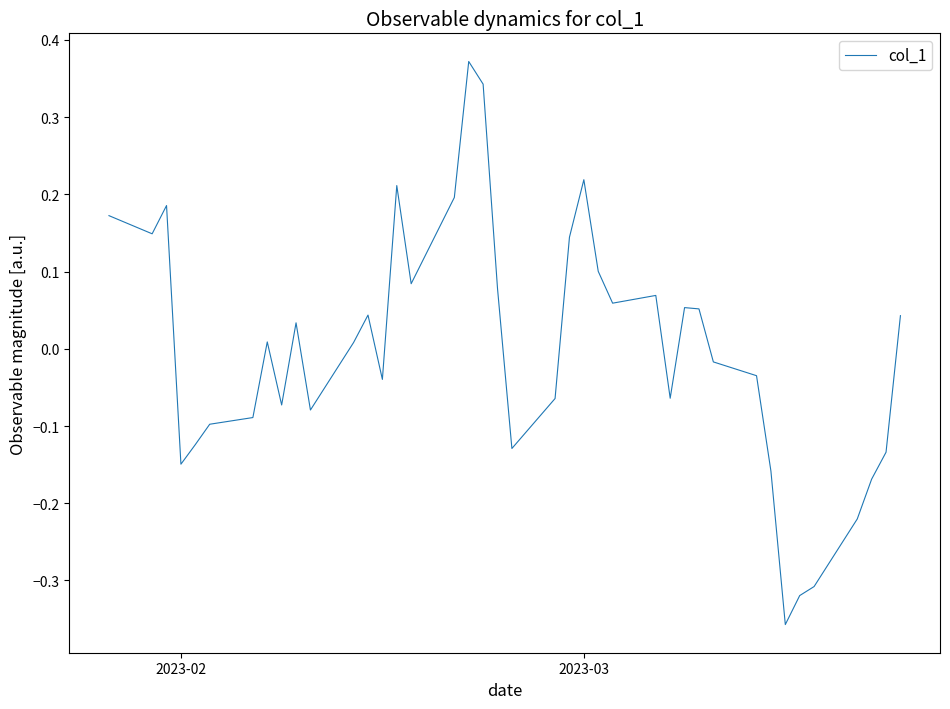

What is the difference between the maximum and minimum values?

0.7